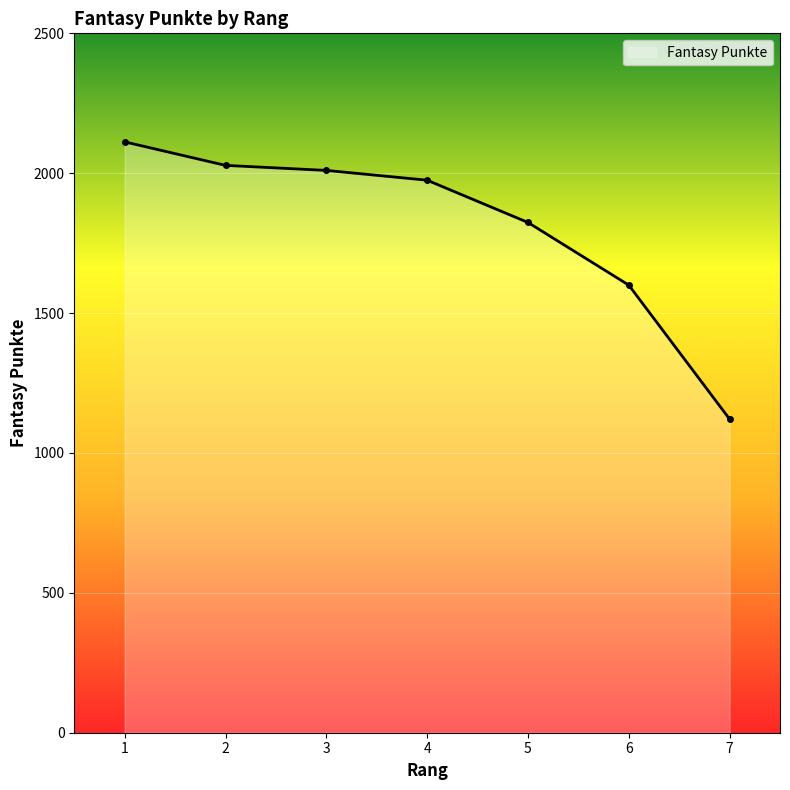

Reading left to right, transcribe all the data shown in this chart.

1=2112	2=2028	3=2010	4=1975	5=1824	6=1600	7=1121